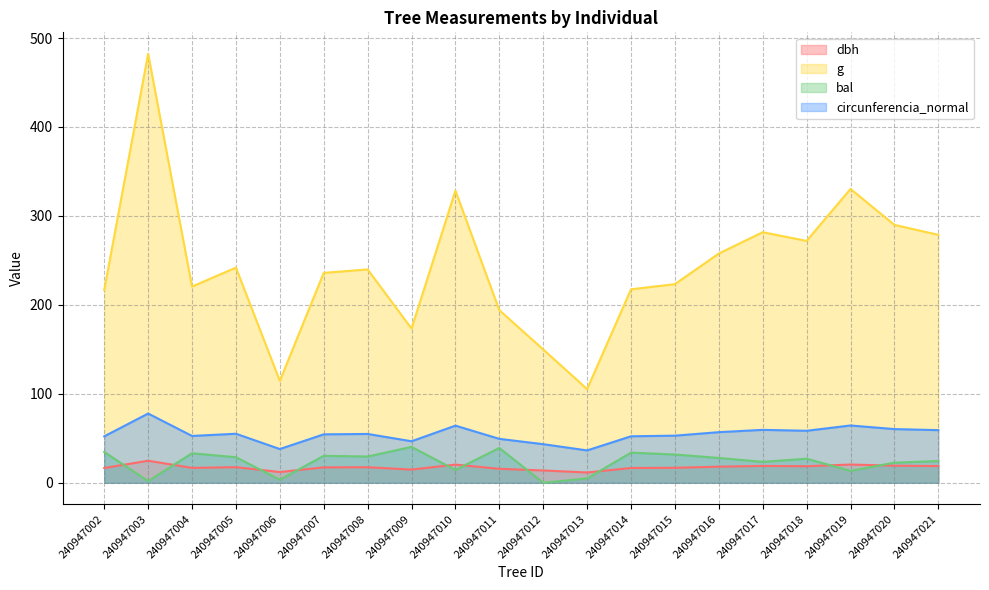

True or false: bal has more than 2 points higher than both neighbors.

True